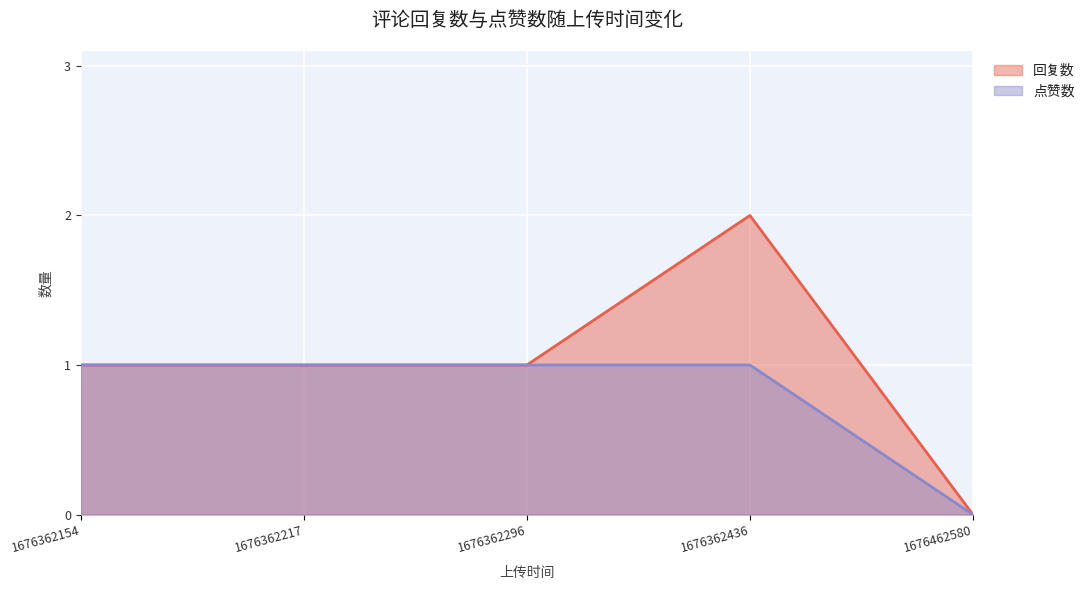

What is the sum of all 点赞数 values?

4